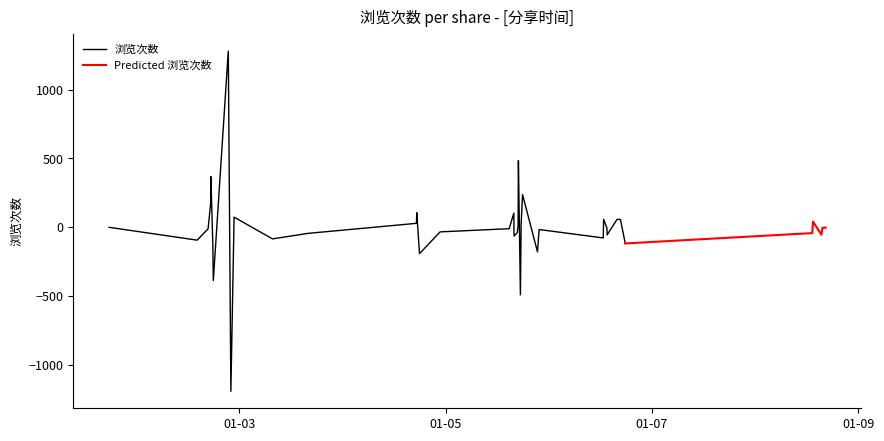

List the labels in order of value, largest first.

2025-01-02 21:28:00, 2025-01-02 17:25:00, 2025-01-05 16:56:00, 2025-01-02 17:52:00, 2025-01-05 17:54:00, 2025-01-04 17:18:00, 2025-01-02 22:49:00, 2025-01-02 17:23:00, 2025-01-02 22:04:00, 2025-01-04 17:13:00, 2025-01-03 07:45:00, 2025-01-06 16:40:00, 2025-01-01 17:45:00, 2025-01-05 15:52:00, 2025-01-04 14:07:00, 2025-01-05 21:22:00, 2025-01-03 15:57:00, 2025-01-05 21:45:00, 2025-01-06 12:45:00, 2025-01-06 15:53:00, 2025-01-06 13:31:00, 2025-01-02 17:59:00, 2025-01-04 17:56:00, 2025-01-05 15:55:00, 2025-01-05 17:34:00, 2025-01-05 16:52:00, 2025-01-02 14:13:00, 2025-01-04 22:44:00, 2025-01-05 17:24:00, 2025-01-05 16:40:00, 2025-01-02 16:46:00, 2025-01-05 14:47:00, 2025-01-06 12:40:00, 2025-01-06 13:34:00, 2025-01-08 13:27:00, 2025-01-06 17:47:00, 2025-01-08 13:16:00, 2025-01-08 15:24:00, 2025-01-08 15:38:00, 2025-01-08 16:23:00